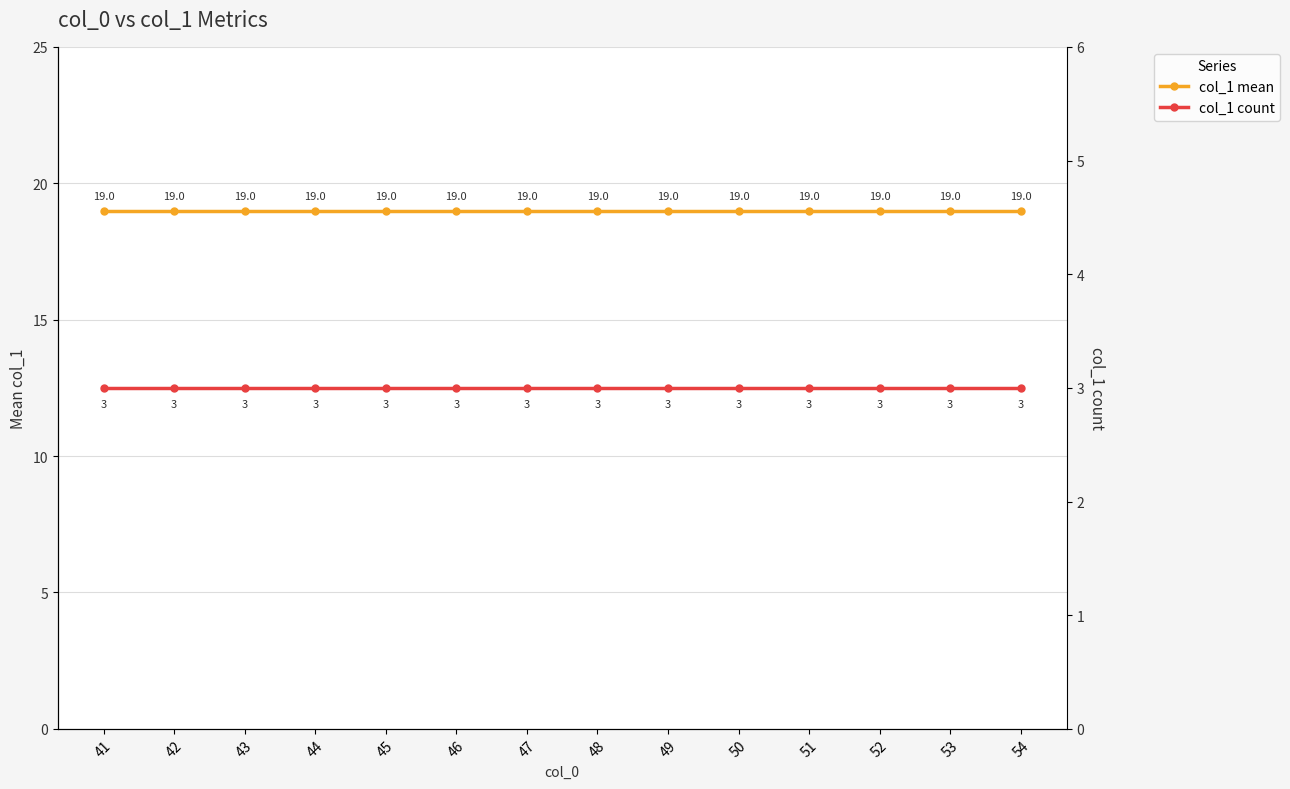

At which category is the sum across all series the highest?

41